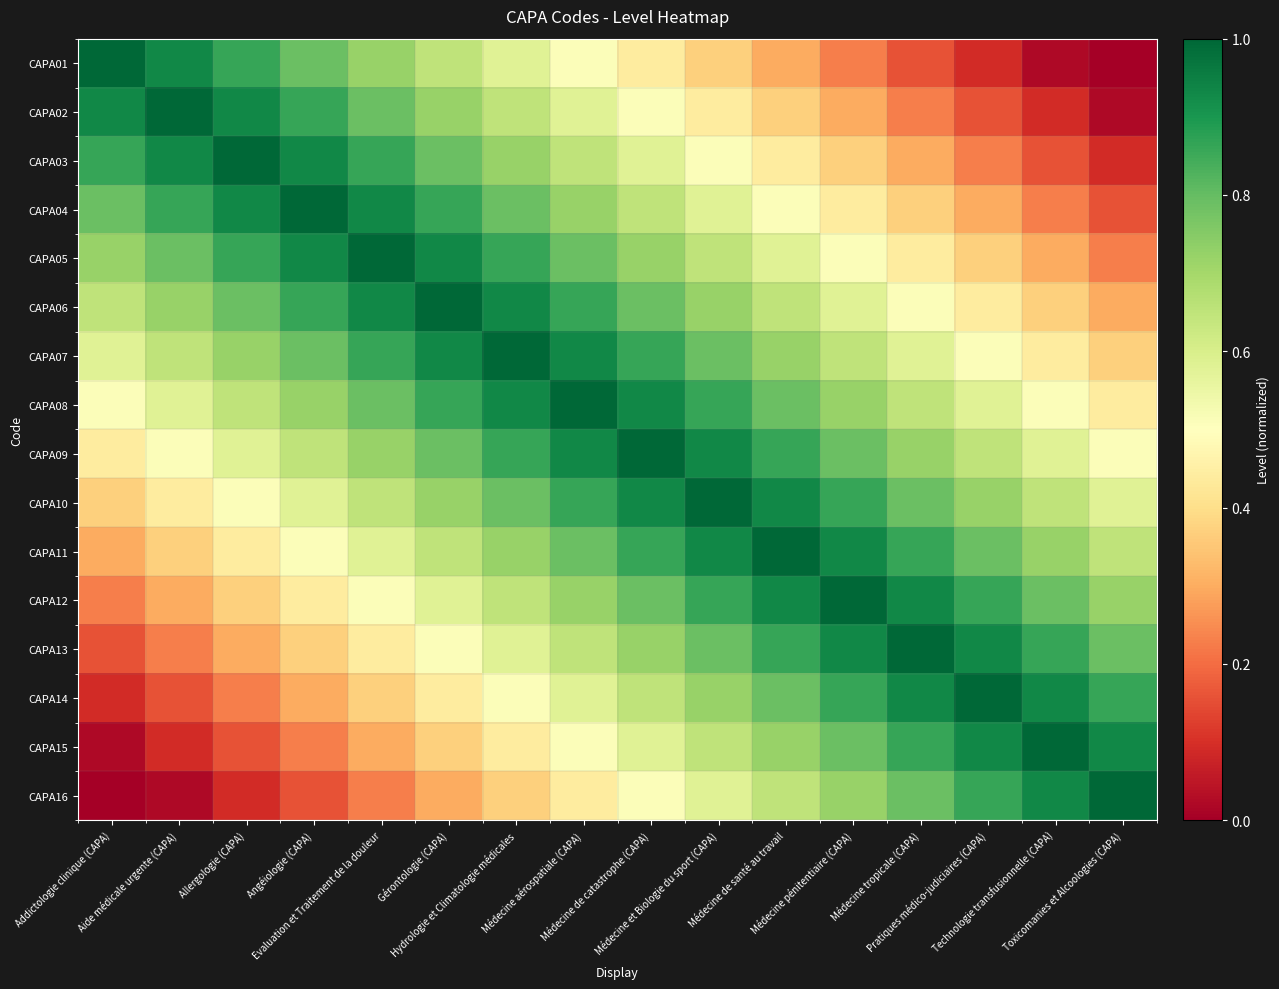

Which series has the widest spread of values?

CAPA01